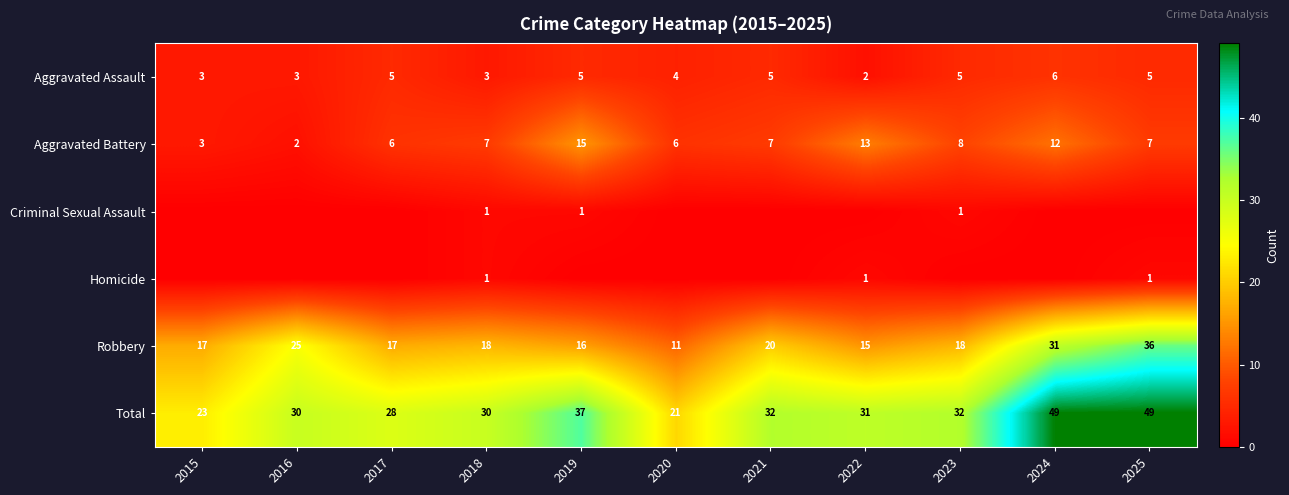

Is the value of Total at 2020 greater than the value of Robbery at 2025?

No